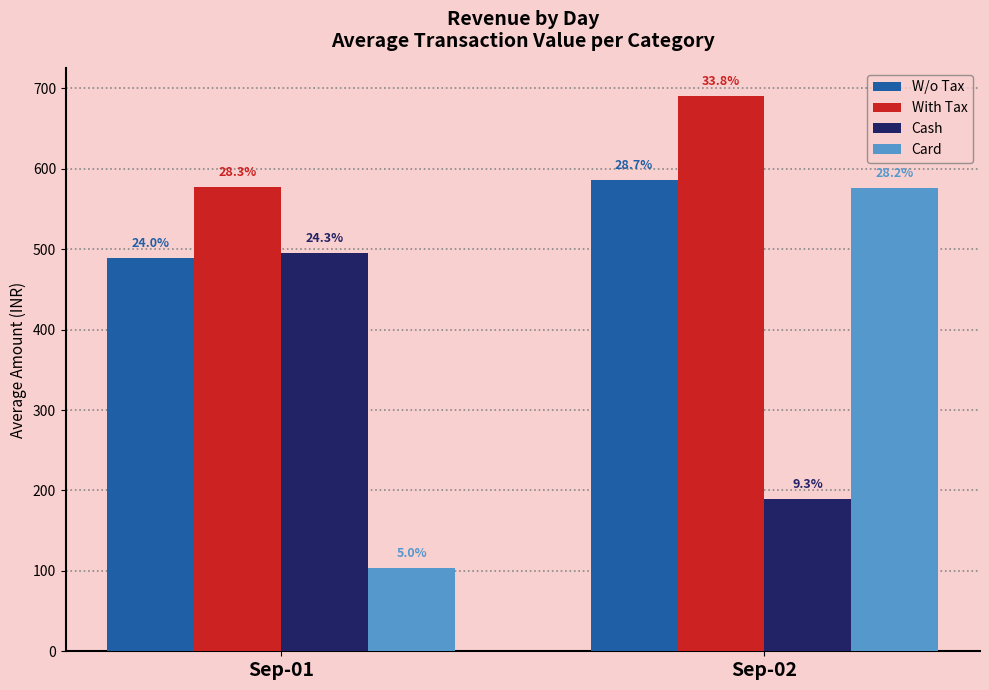

Where does the W/o Tax series first go above 585?

Sep-02